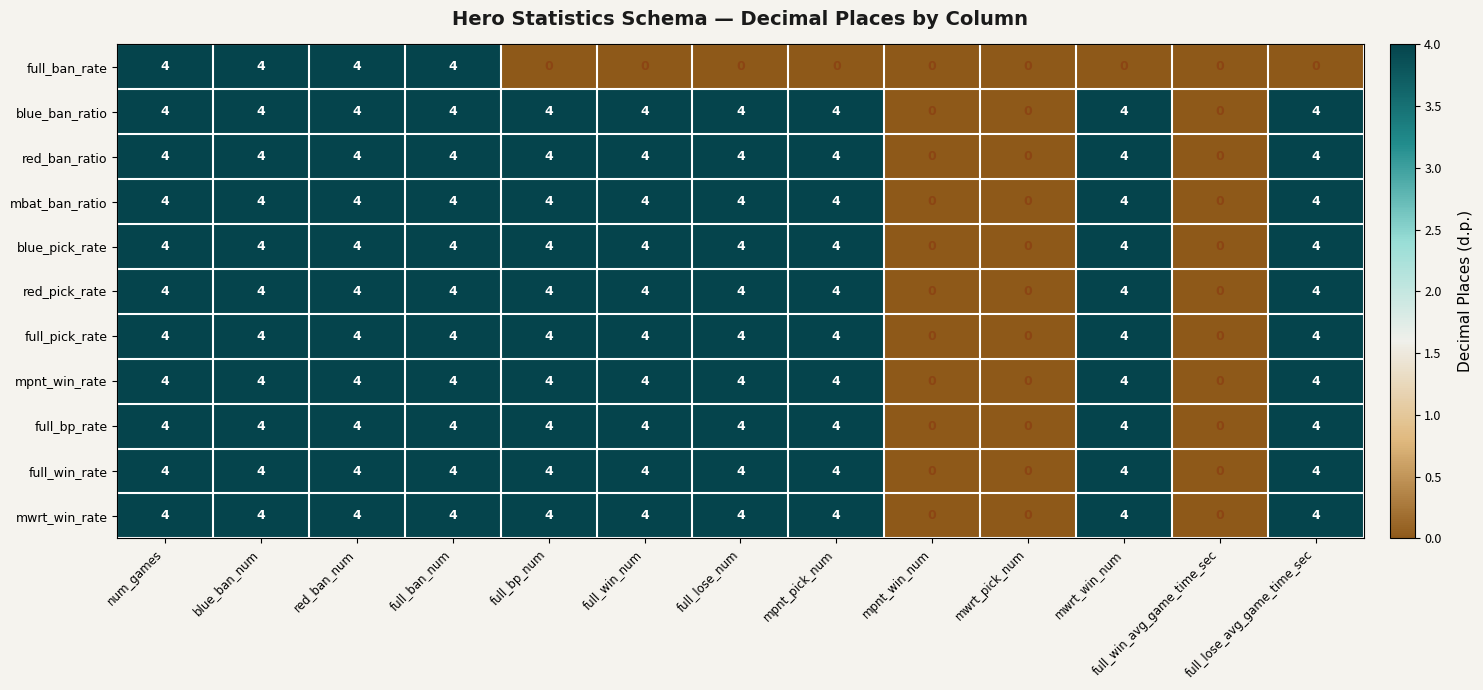

Is the value of mpnt_win_rate at blue_ban_num greater than the value of full_pick_rate at mwrt_pick_num?

Yes